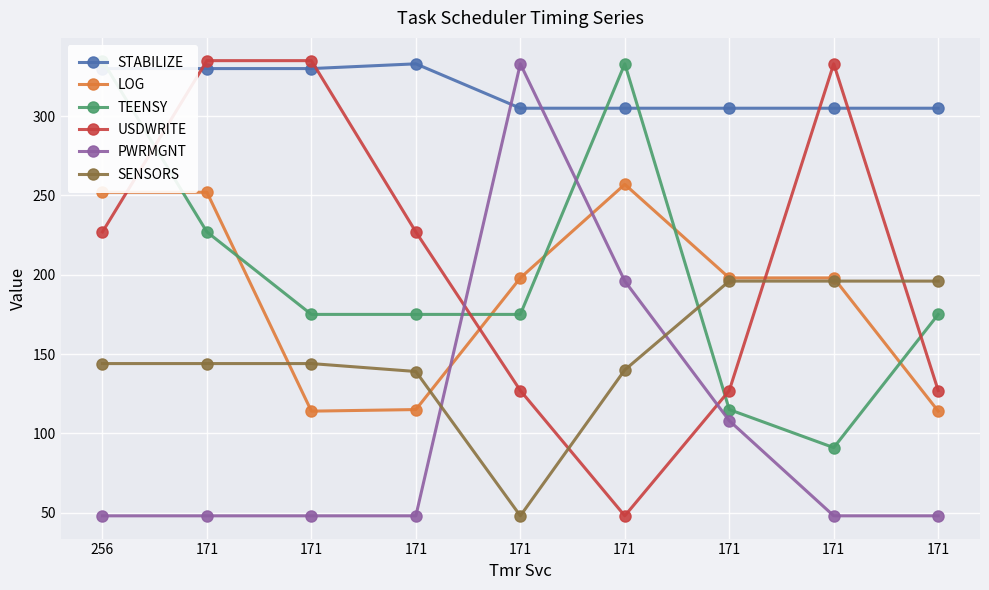

In STABILIZE, how many points are higher than both neighbors (excluding endpoints)?

1